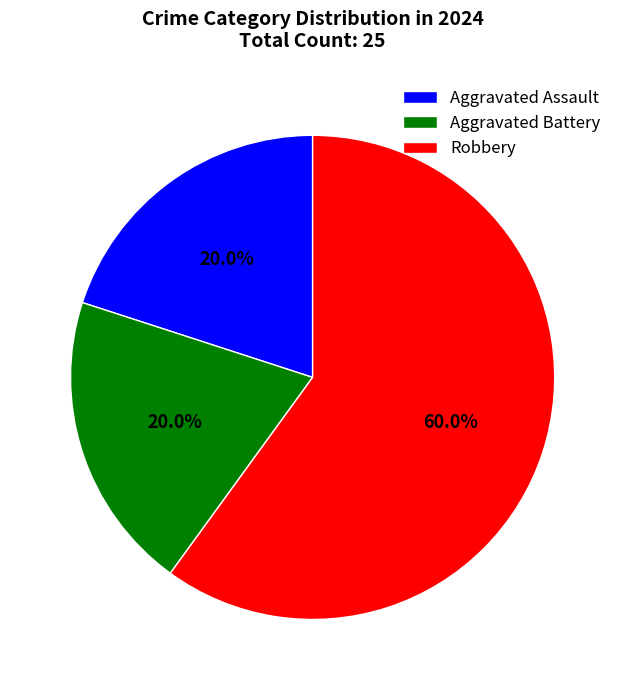

To the nearest percent, what portion does Robbery represent?

60%